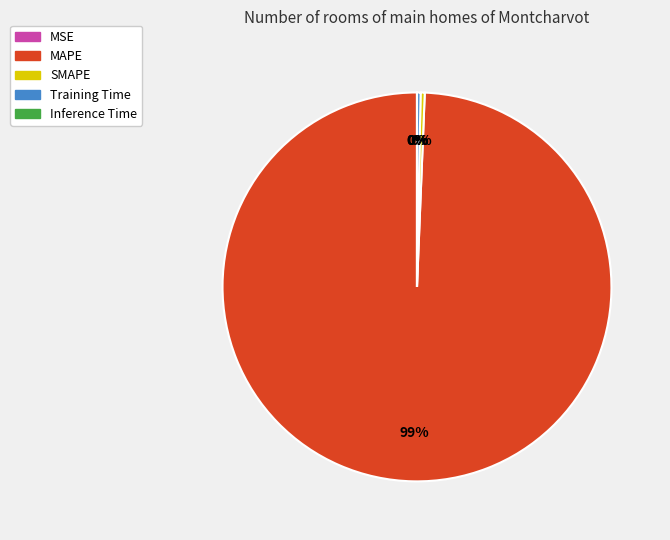

The SMAPE slice represents 12% of the pie. True or false?

False